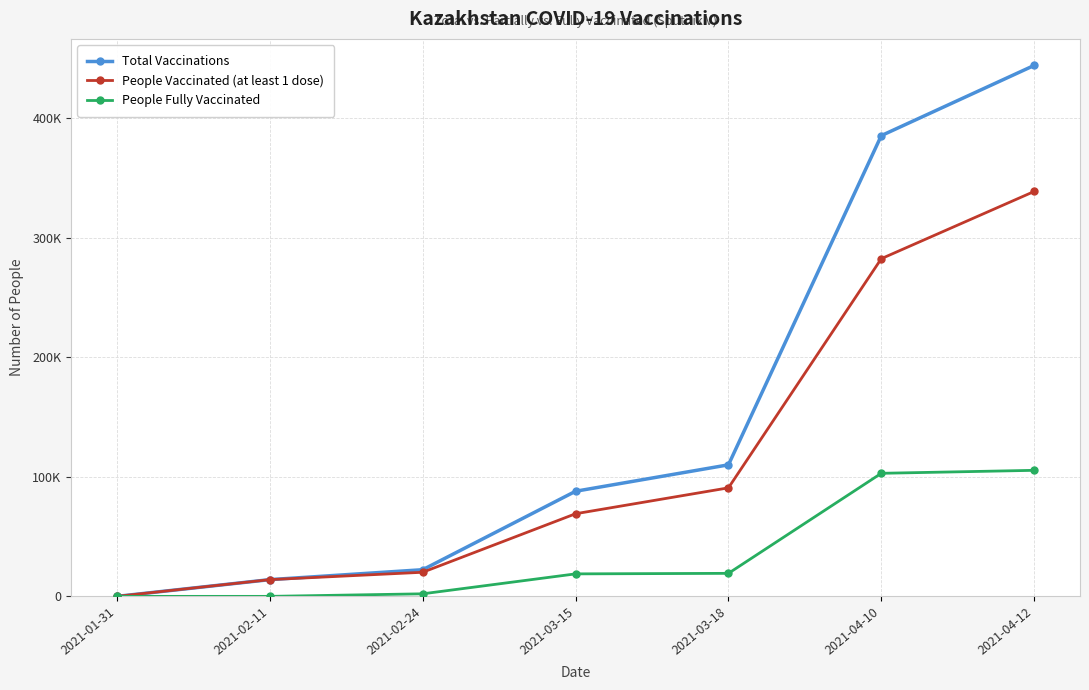

Which label corresponds to the smallest value in the chart?

2021-01-31